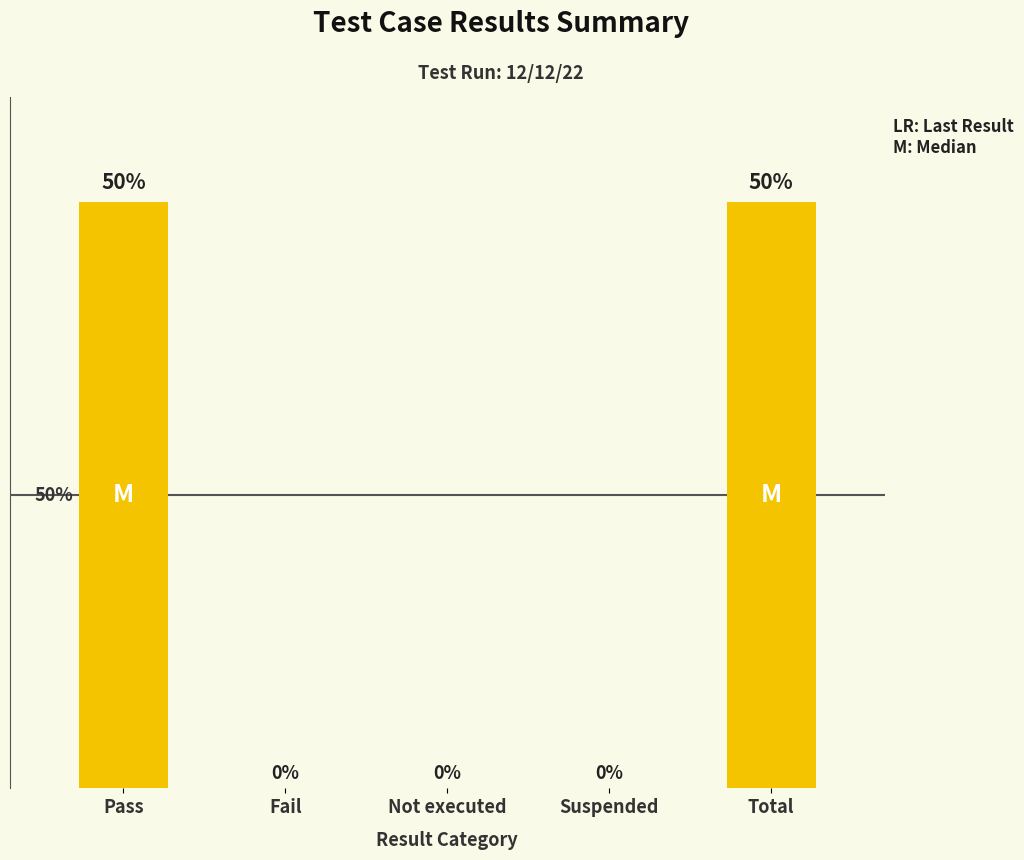

What position from the left is Fail?

2